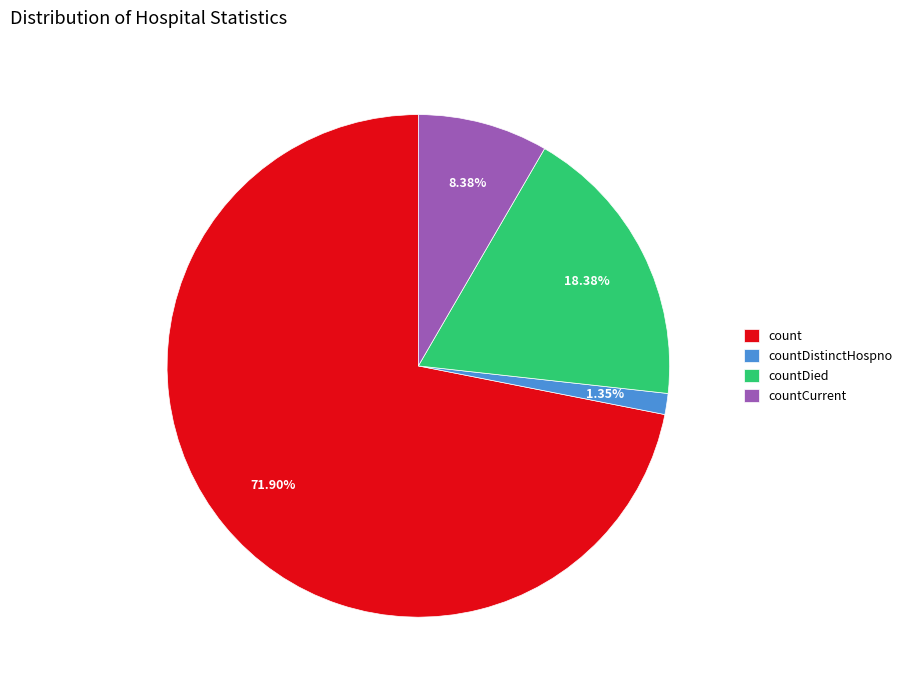

Is it true that countDied is 18% of the pie?

True